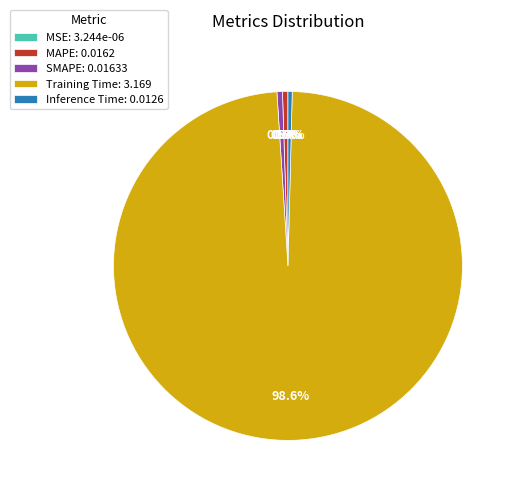

What percentage do SMAPE and Inference Time together represent?

0.9%